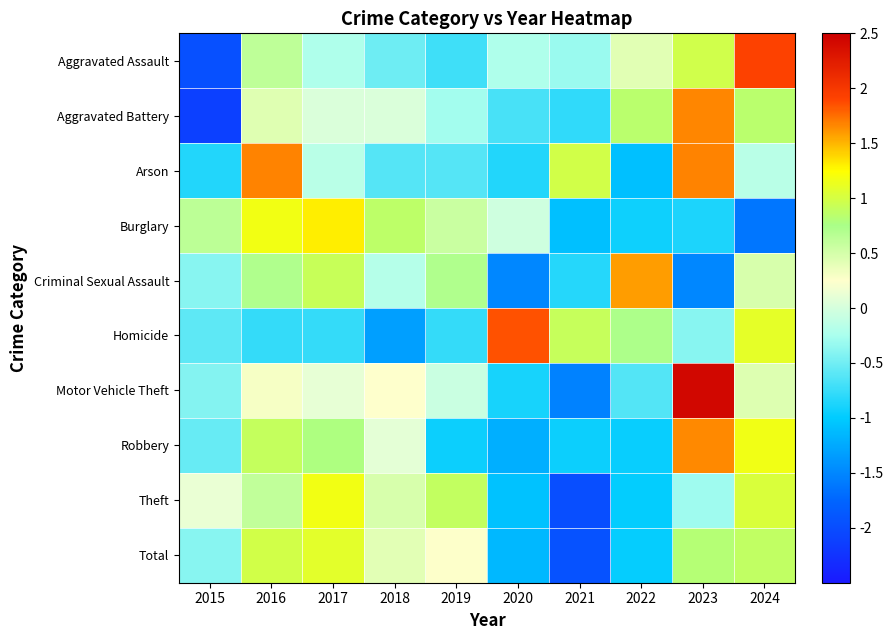

What is the greatest value displayed?

2.4